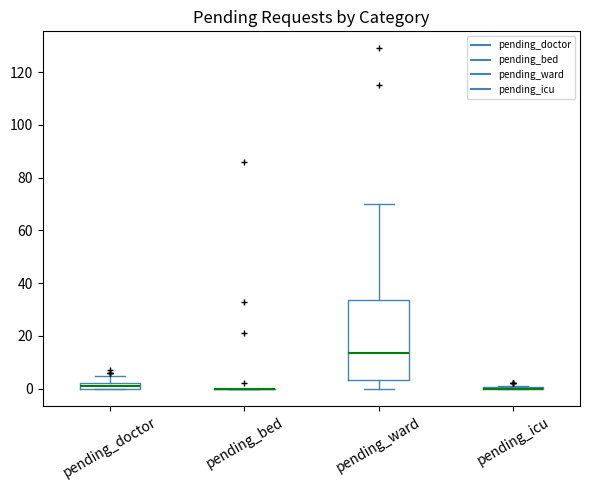

Comparing the boxes themselves (not the whiskers), which one is the tallest?

pending_ward